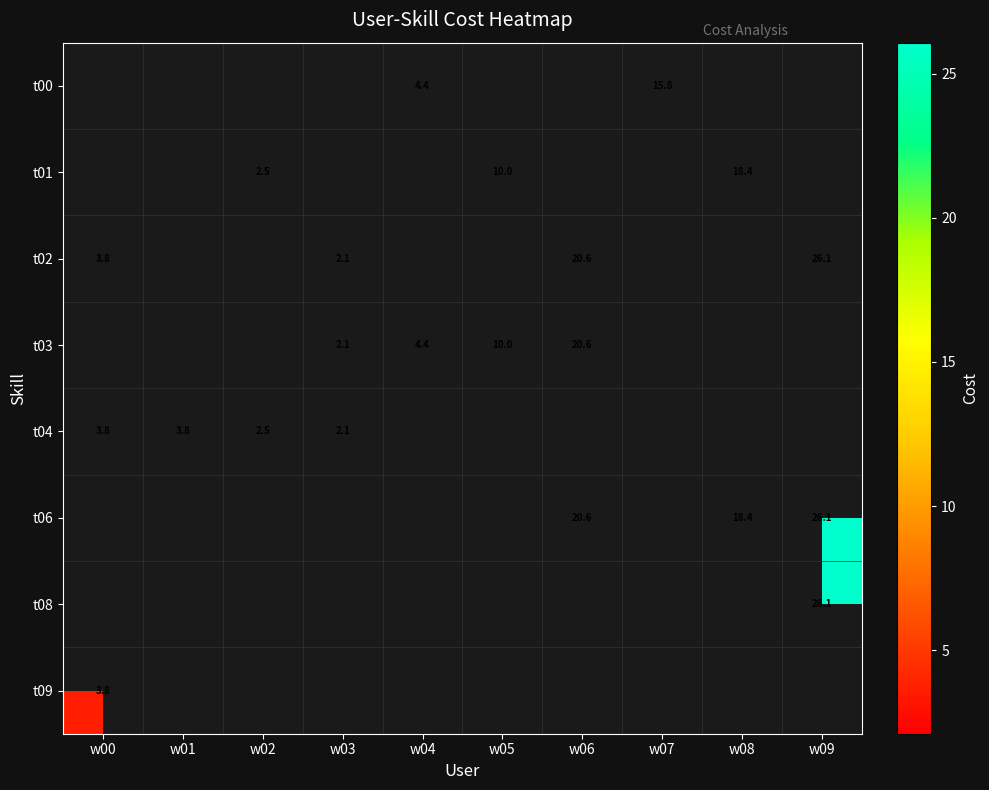

Is the value of t03 at w00 greater than the value of t01 at w01?

No